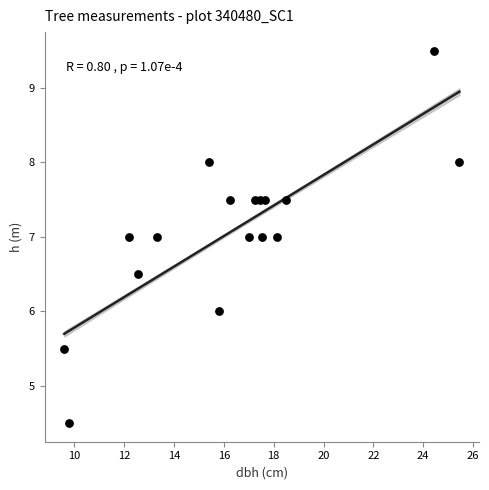

What is the range of Y values (max minus min)?

5.0